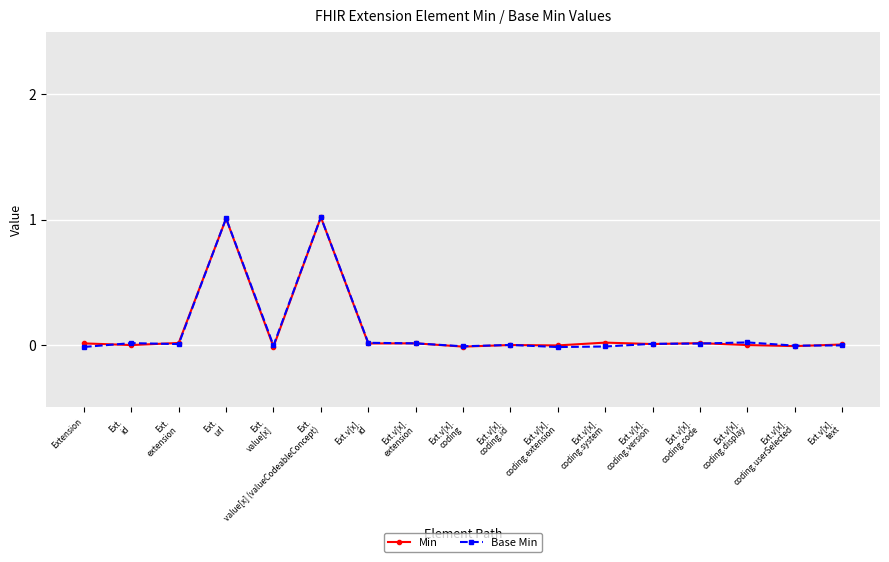

The Min series shows 1.0 at Ext.
url. True or false?

True